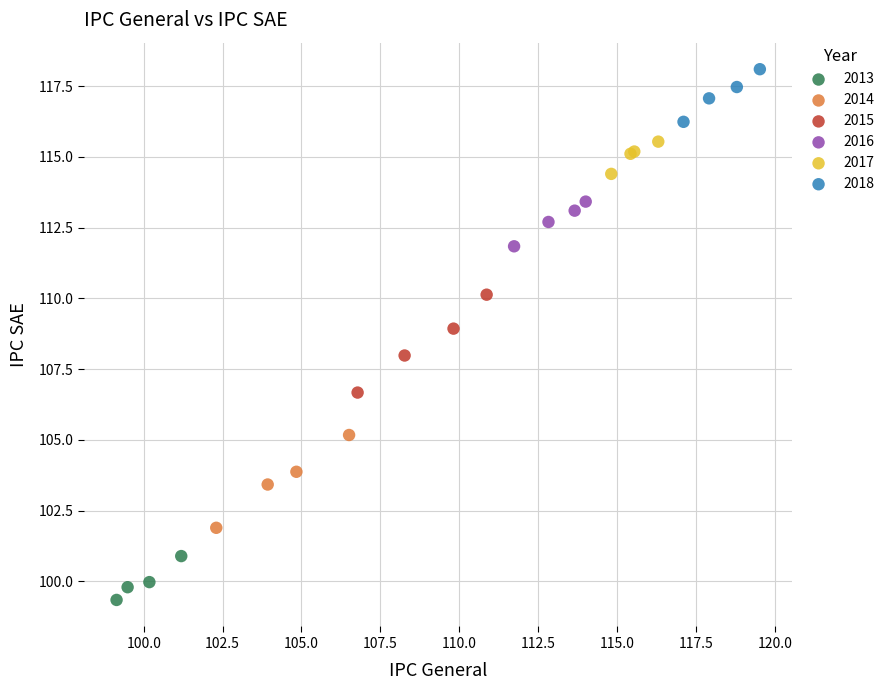

Which series has the largest Y range (max minus min)?

2015